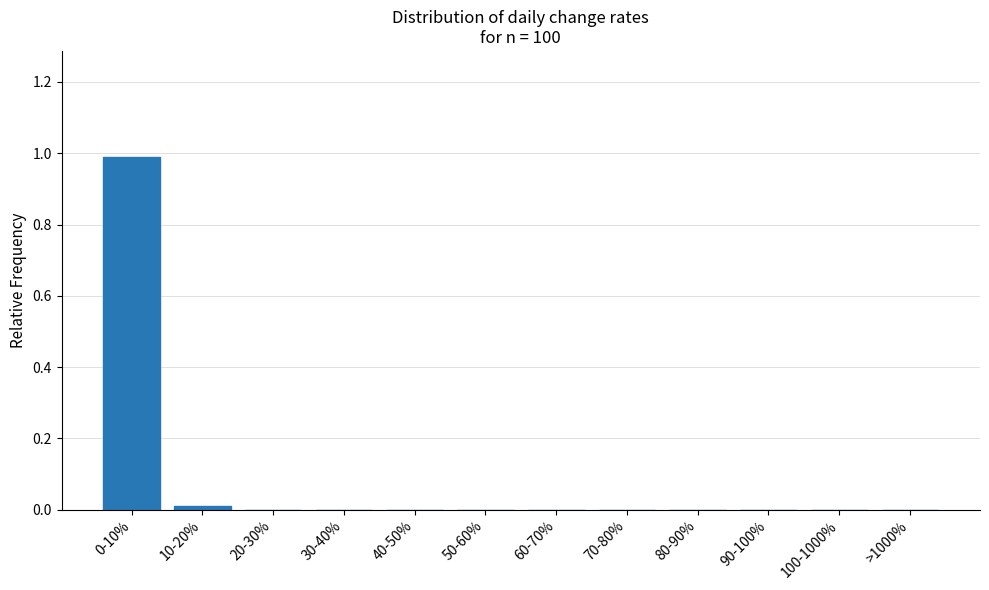

What is the greatest value displayed?

1.0